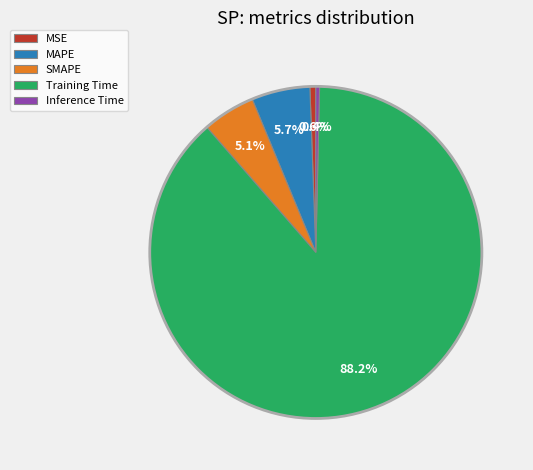

Which has a higher value, Training Time or MAPE?

Training Time